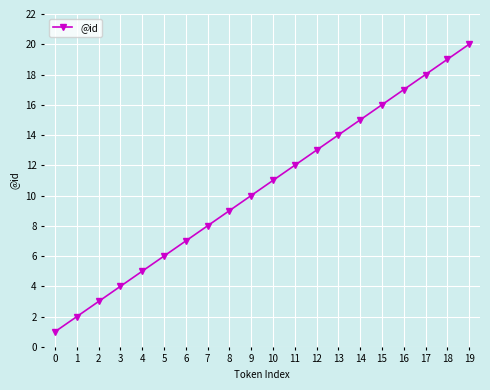

What value does the data have at 13, to the nearest 10?

10